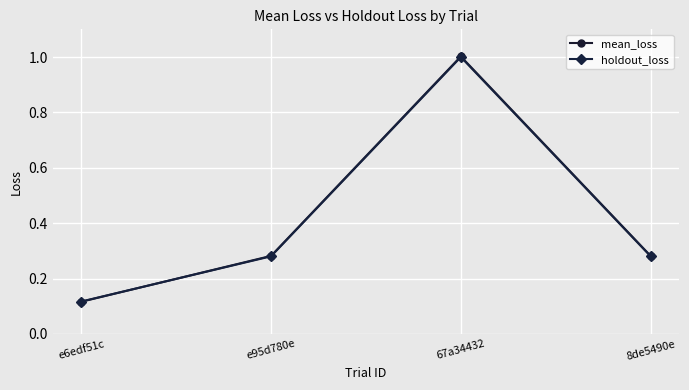

Which series has the widest spread of values?

mean_loss